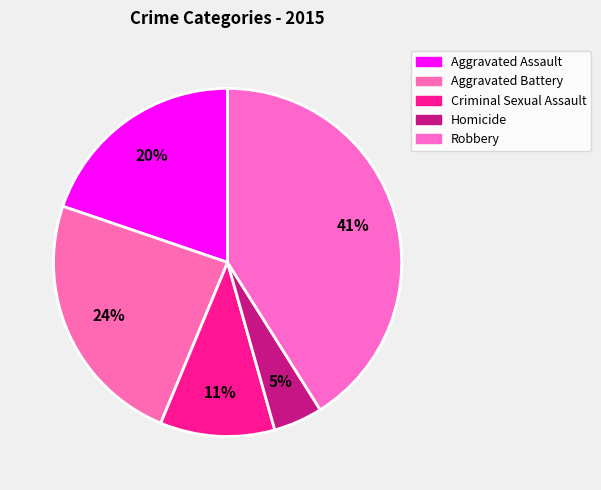

True or false: Aggravated Assault accounts for 20% of the total.

True